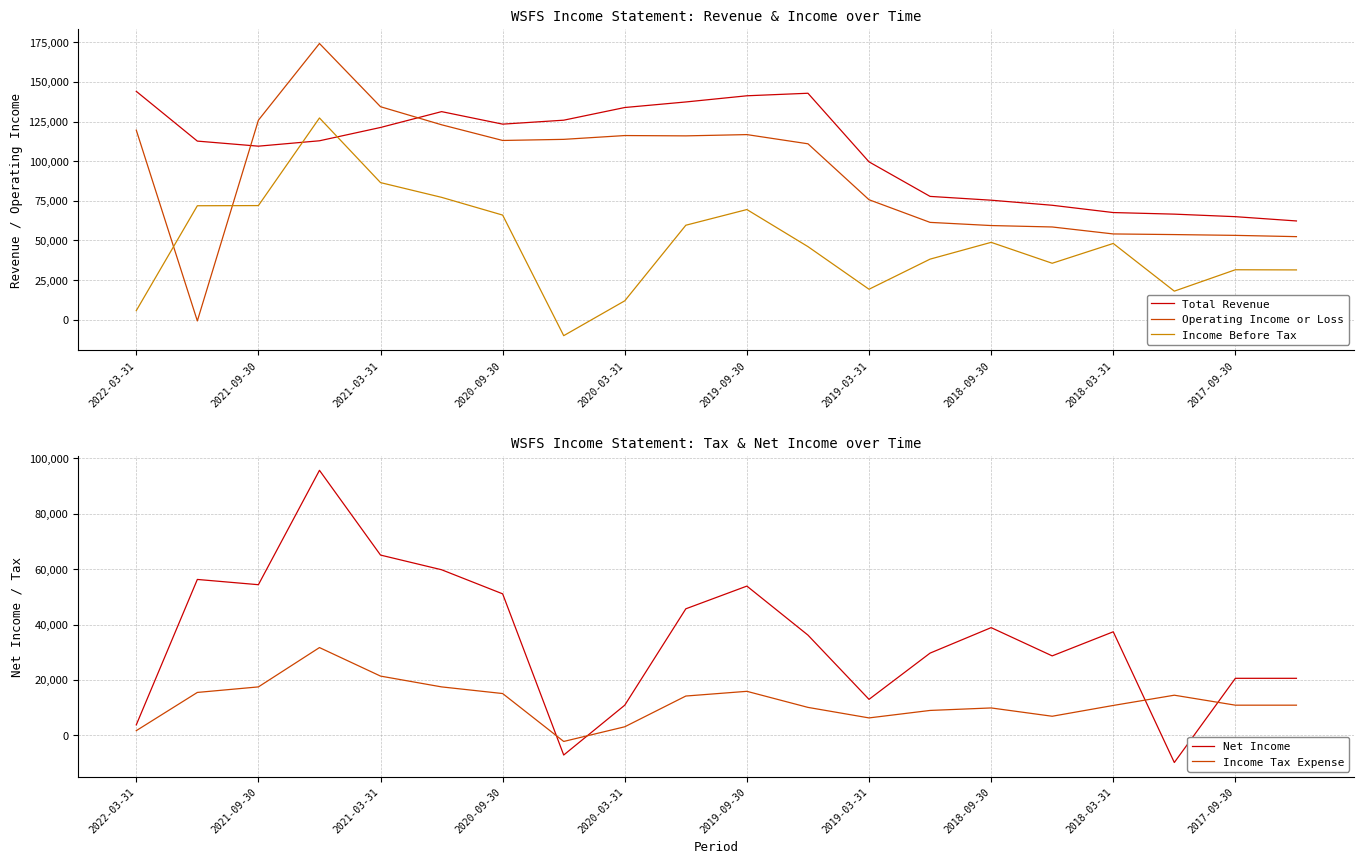

How many intersections are there between Income Before Tax and Total Revenue?

2